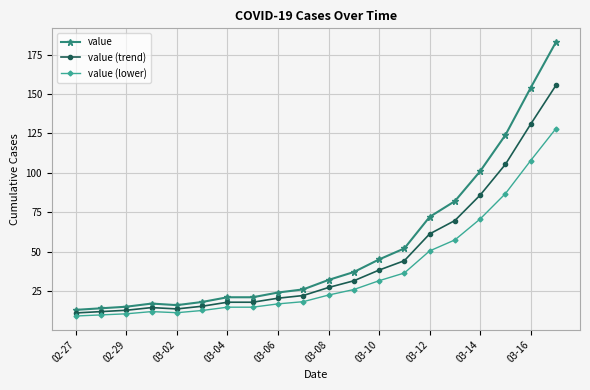

Count the number of data series in this chart.

3